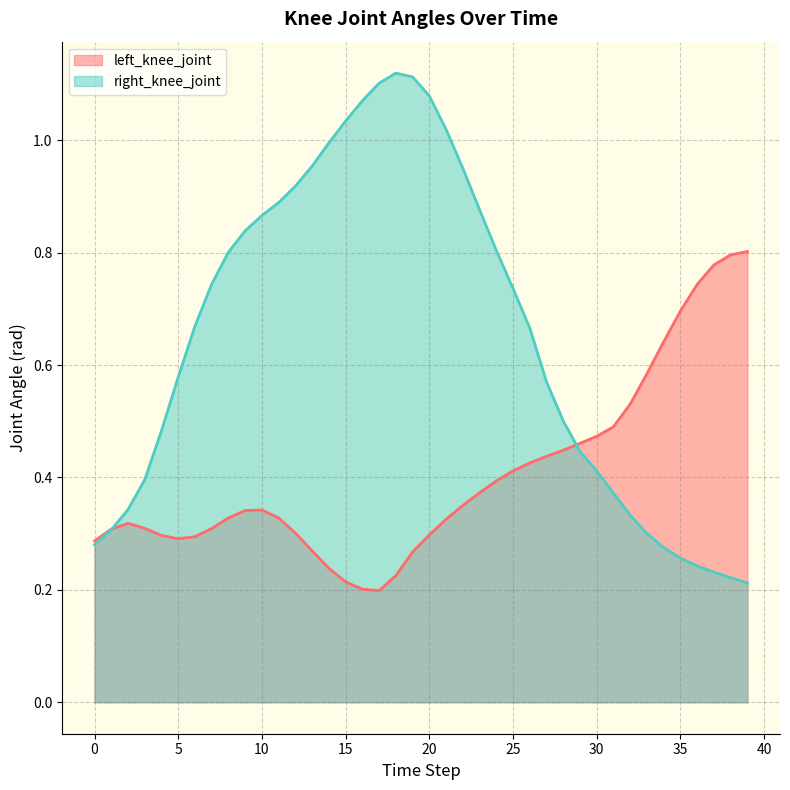

Where is the first local minimum for left_knee_joint?

5